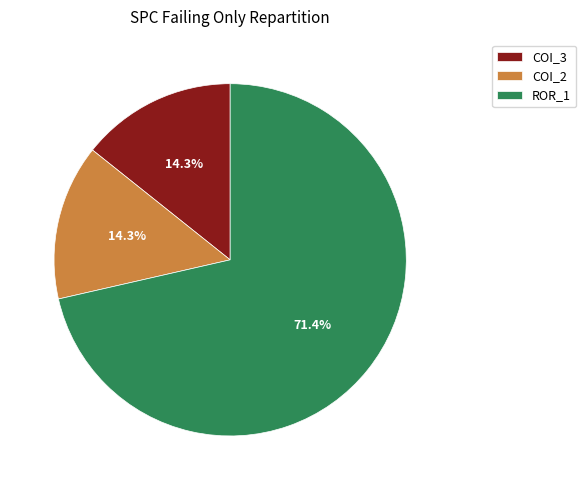

Approximately how many times larger is the value at COI_3 compared to COI_2?

1.0